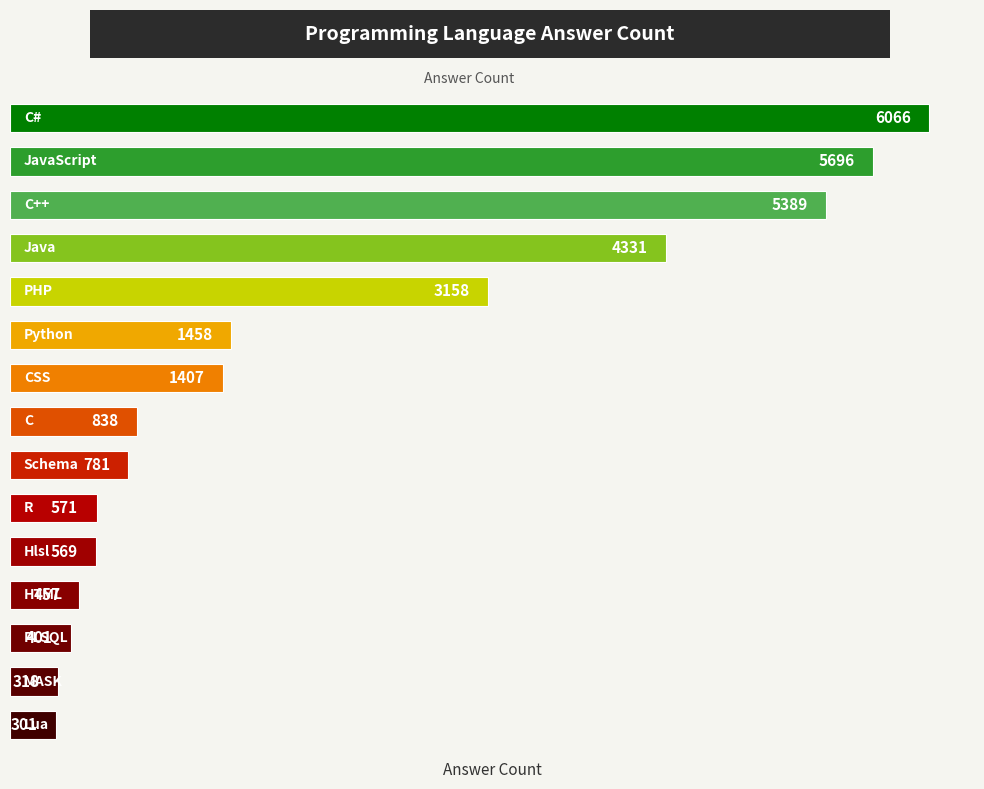

What is the value of the 6th bar from the top?

1458